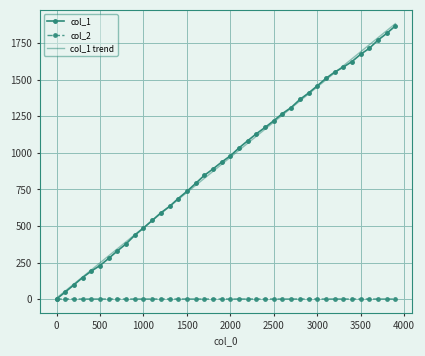

What is the highest value of the col_1 series?

1868.0